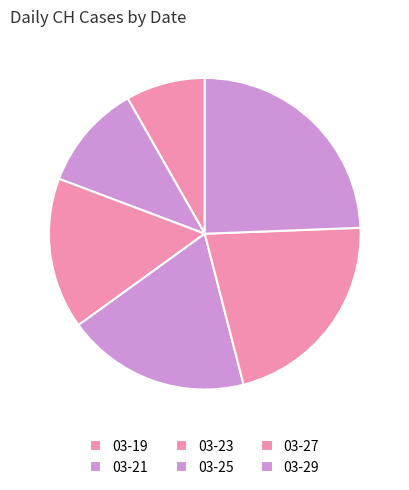

Does any single category account for the majority?

No